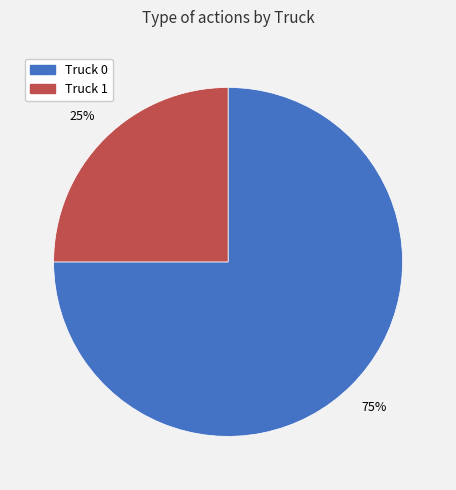

To the nearest percent, what is the combined percentage of Truck 1 and Truck 0?

100%